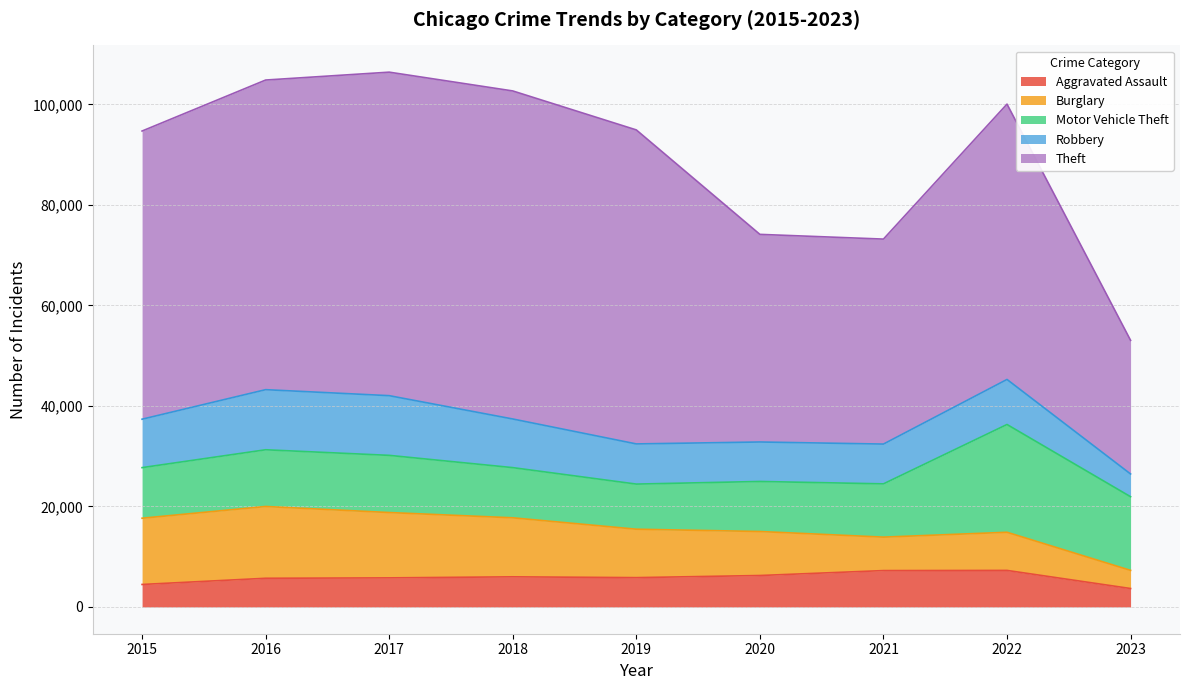

What are all the series names shown in the legend?

Aggravated Assault, Burglary, Motor Vehicle Theft, Robbery, Theft